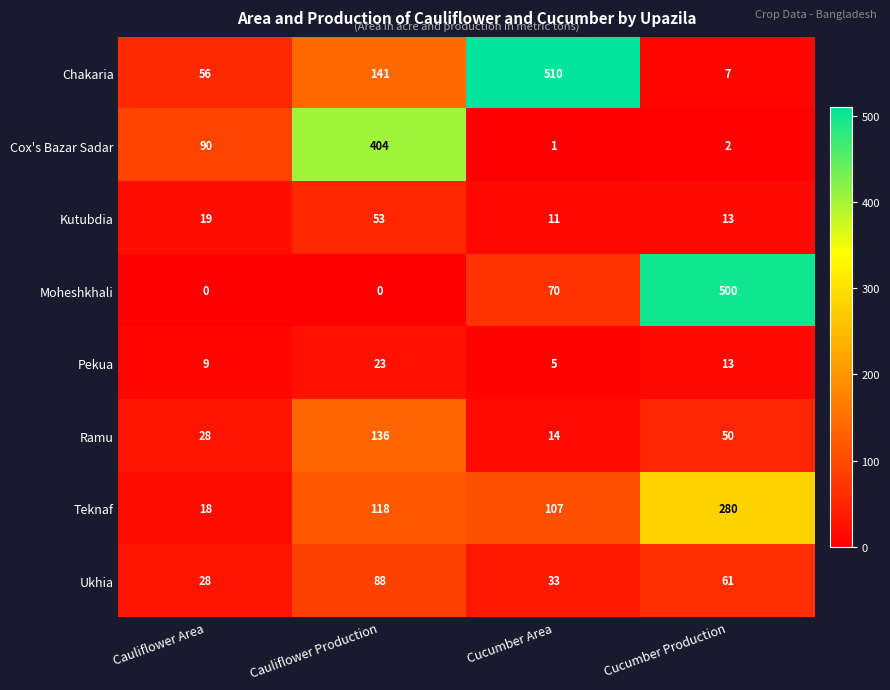

What is the approximate value of Pekua at Cucumber Area?

5